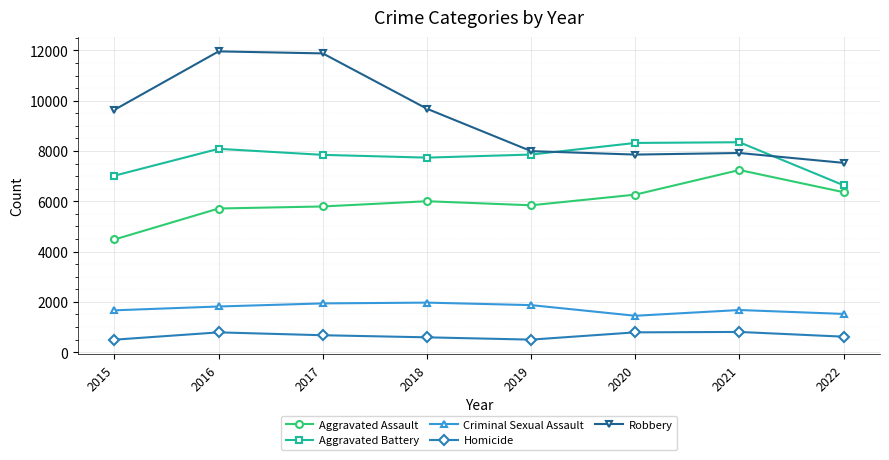

What is the difference between the Aggravated Assault values at 2022 and 2020?

98